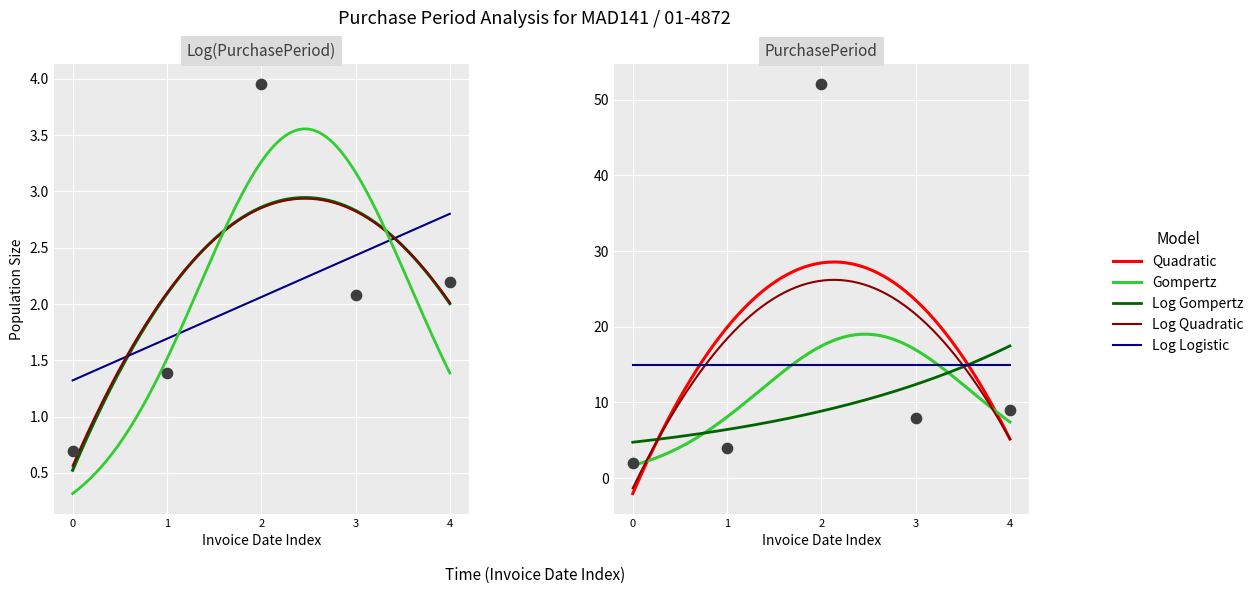

Approximately how many times larger is the value at 2 compared to 0?

26.0